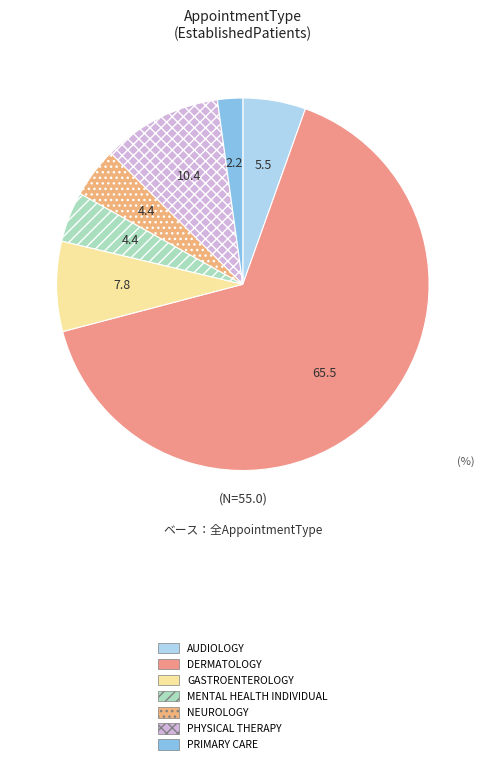

What percentage do GASTROENTEROLOGY and PRIMARY CARE together represent?

10.0%